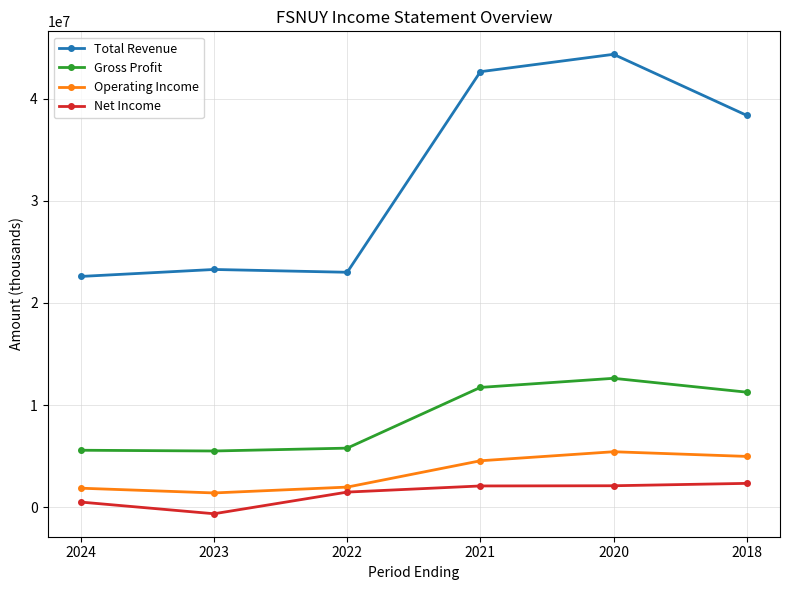

True or false: Operating Income has more than 2 interior local peaks.

False